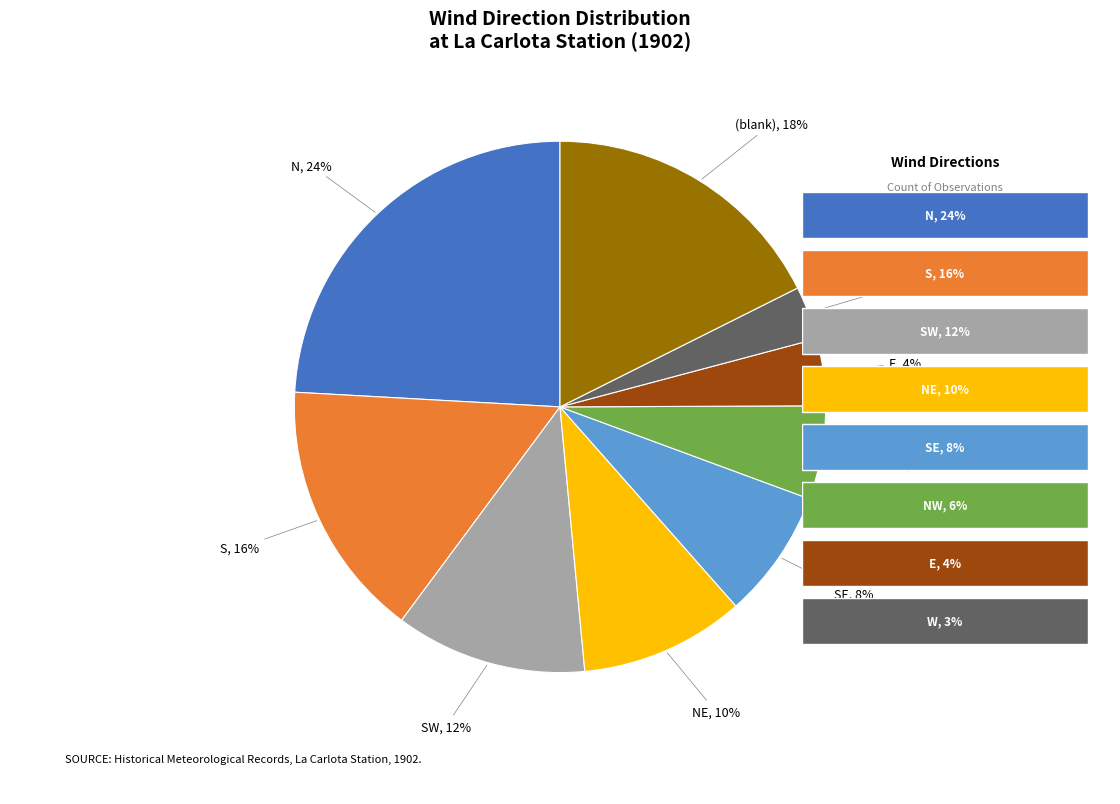

To the nearest percent, what is the difference between the largest and smallest slice percentages?

21%